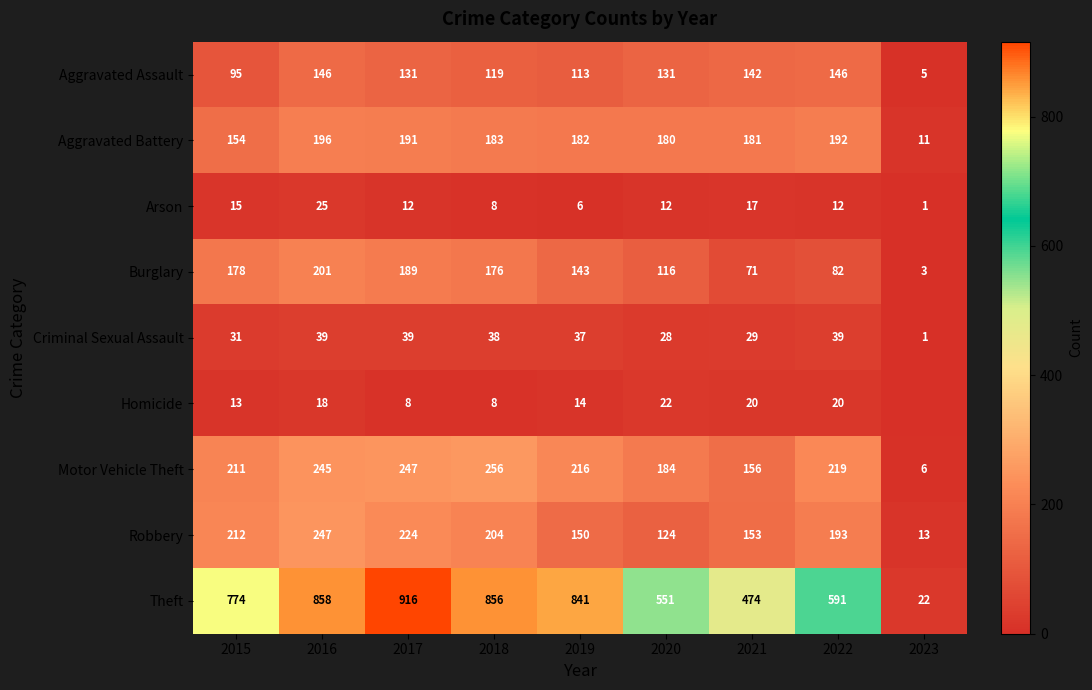

What is the maximum value for Criminal Sexual Assault?

39